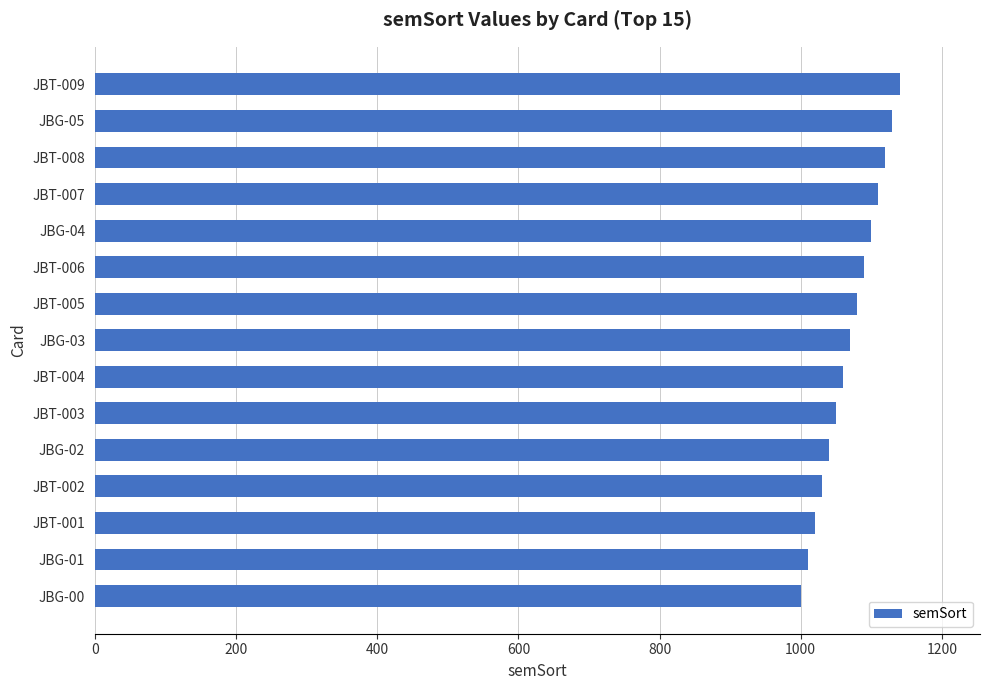

Is it true that the value at JBT-001 is 571?

False